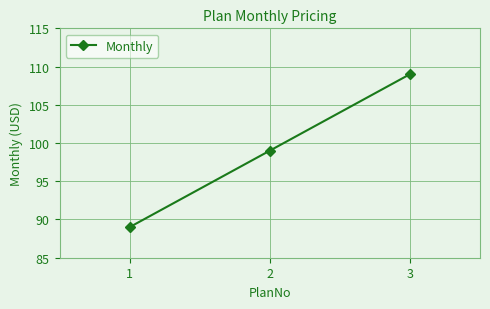

Count the values in the range 89 to 109.

3